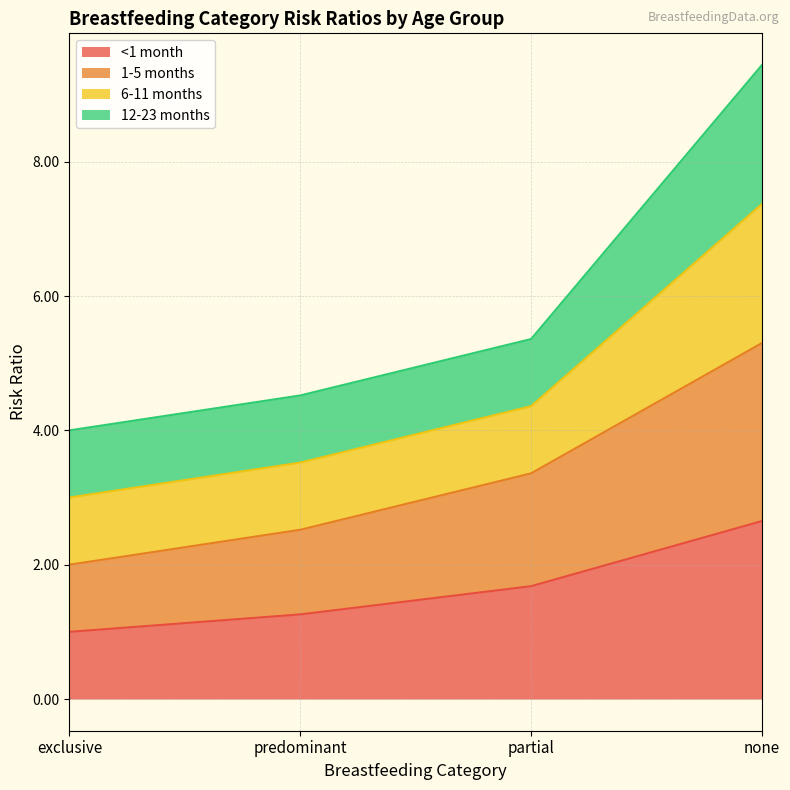

What is the label of the 4th point from the right?

exclusive